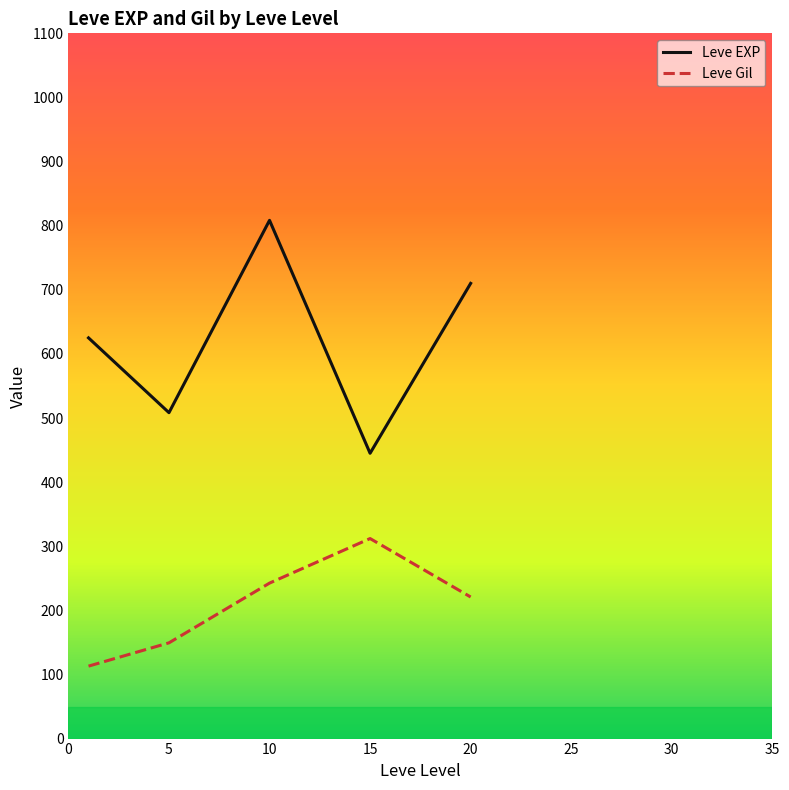

Which series has the largest total across all categories?

Leve EXP